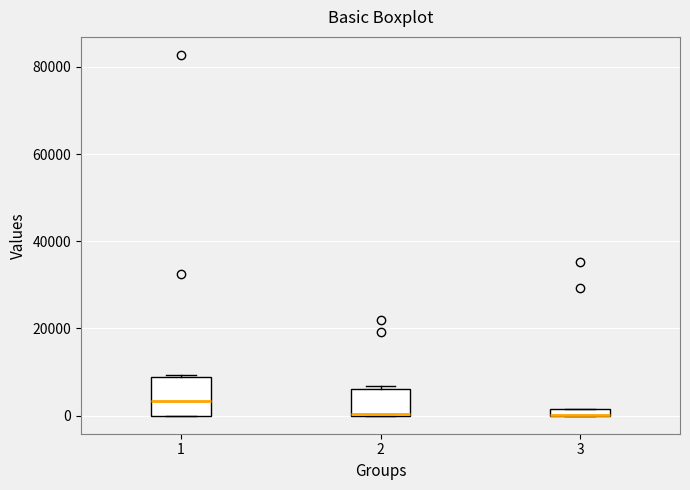

Where is the upper edge of the box at x = 3 on the y-axis? The values are not printed on the chart, so give them approximately, as read against the axis.

2000